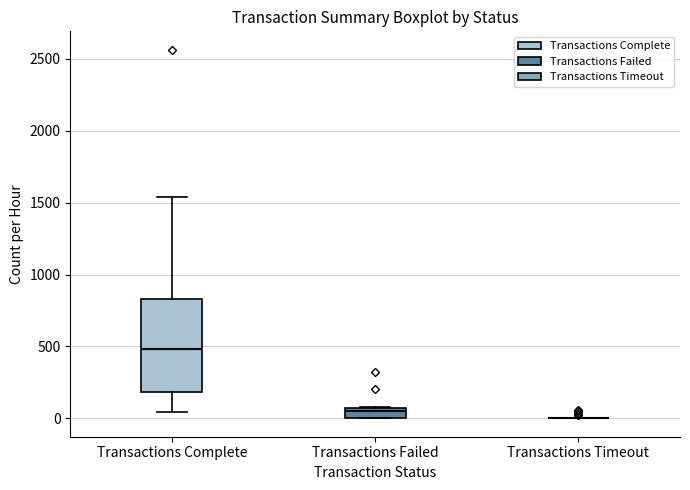

Comparing the boxes themselves (not the whiskers), which one is the tallest?

Transactions Complete